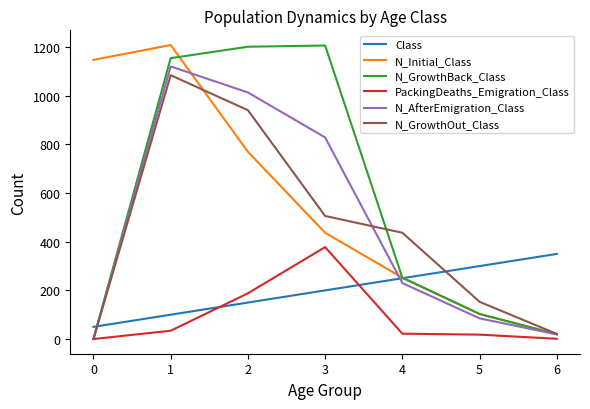

What is the total value across all series at 2?

4265